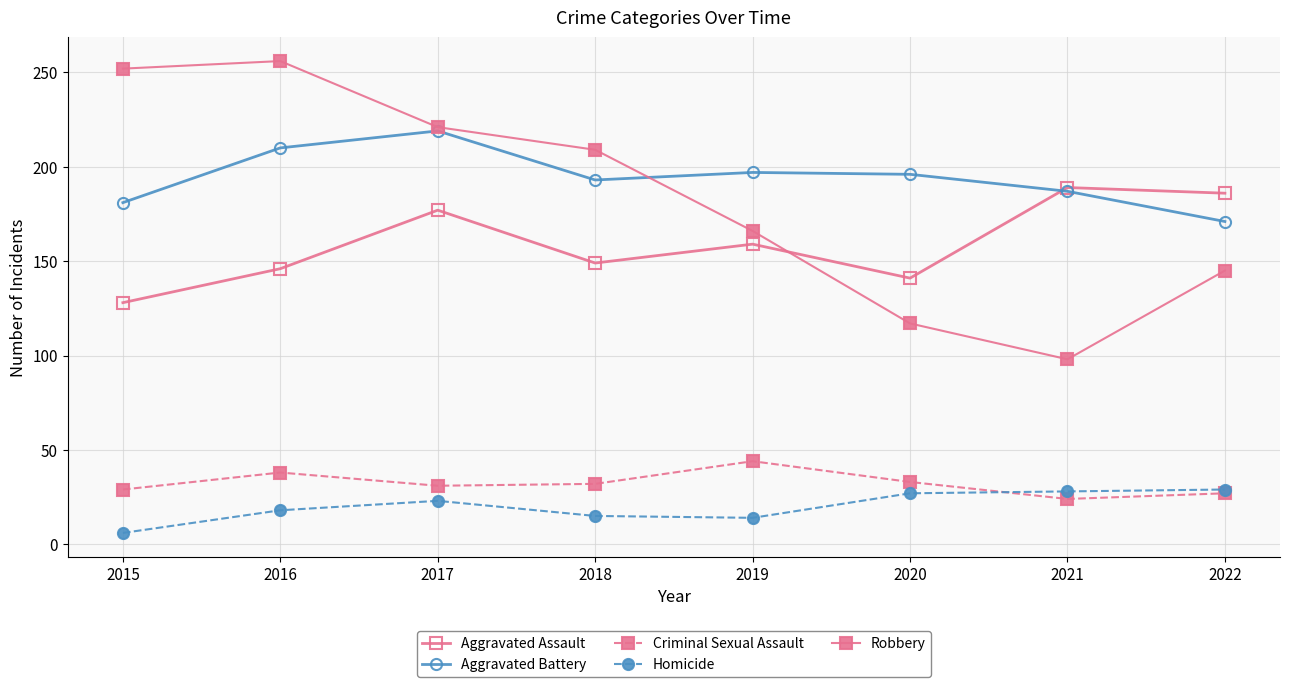

What is the average value of the Aggravated Assault series?

159